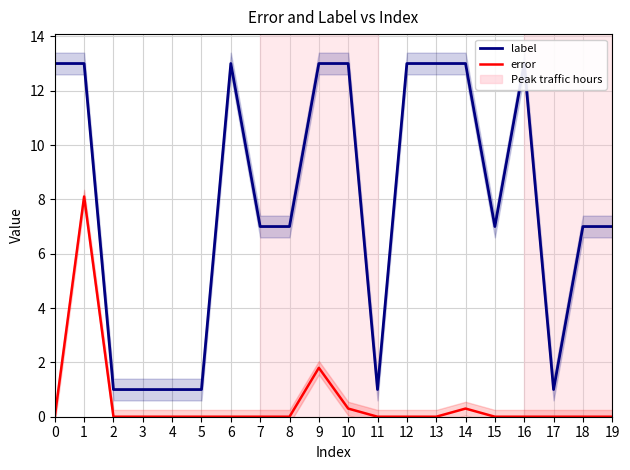

True or false: error has more than 2 points higher than both neighbors.

True